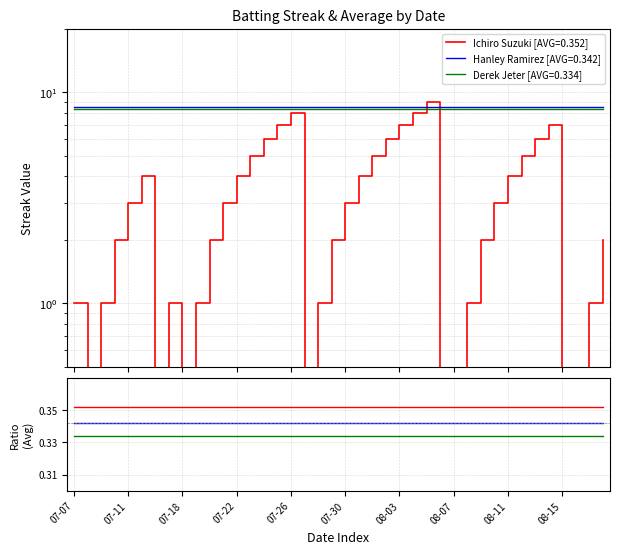

What is the average value of the Hanley Ramirez series?

0.3